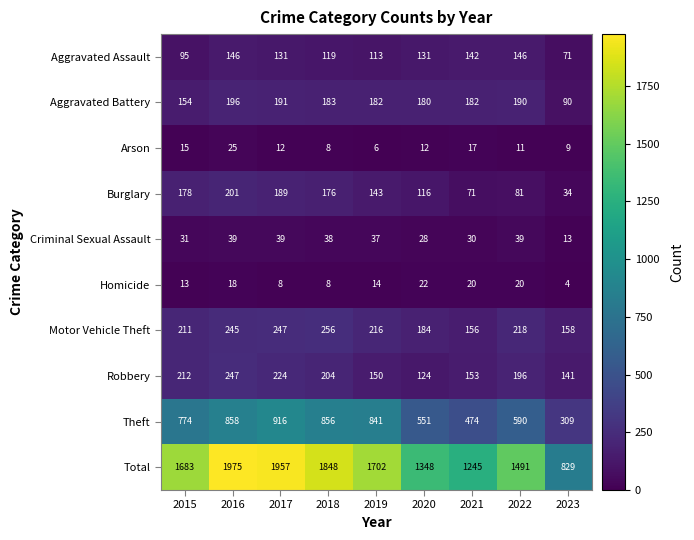

Which series changed the most between 2015 and 2023?

Total